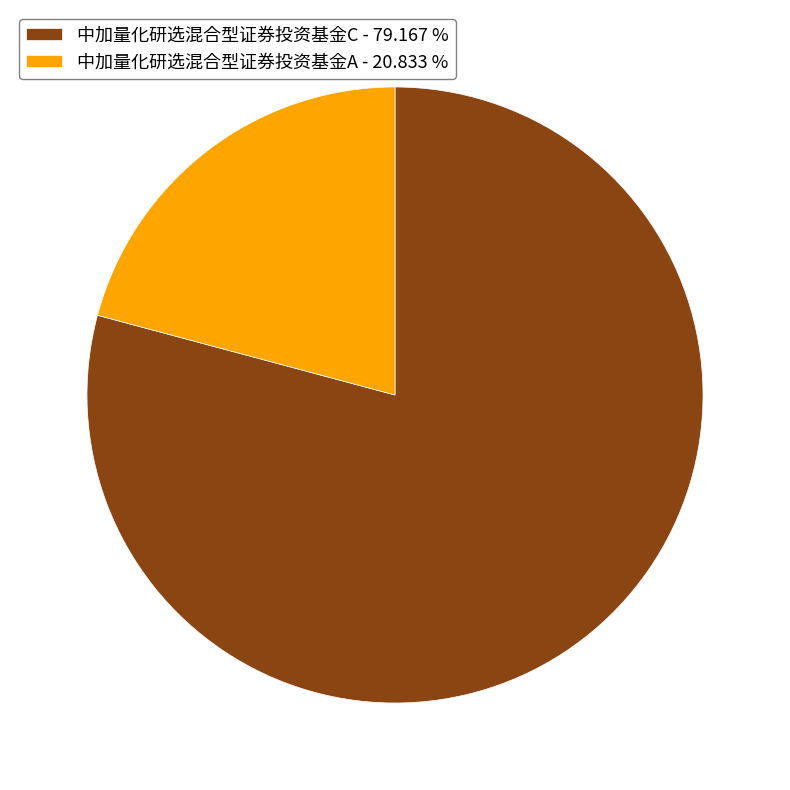

Rank the categories by value from highest to lowest.

中加量化研选混合型证券投资基金C, 中加量化研选混合型证券投资基金A